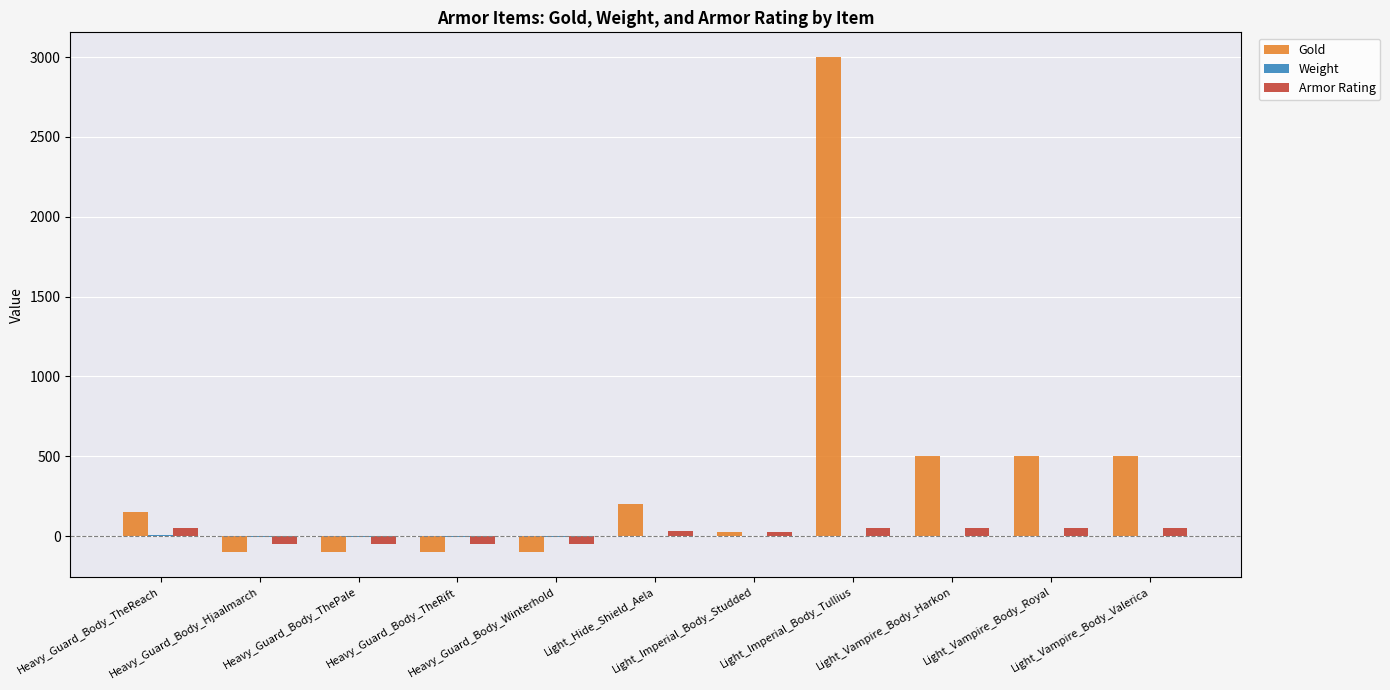

Which series has the largest total across all categories?

Gold